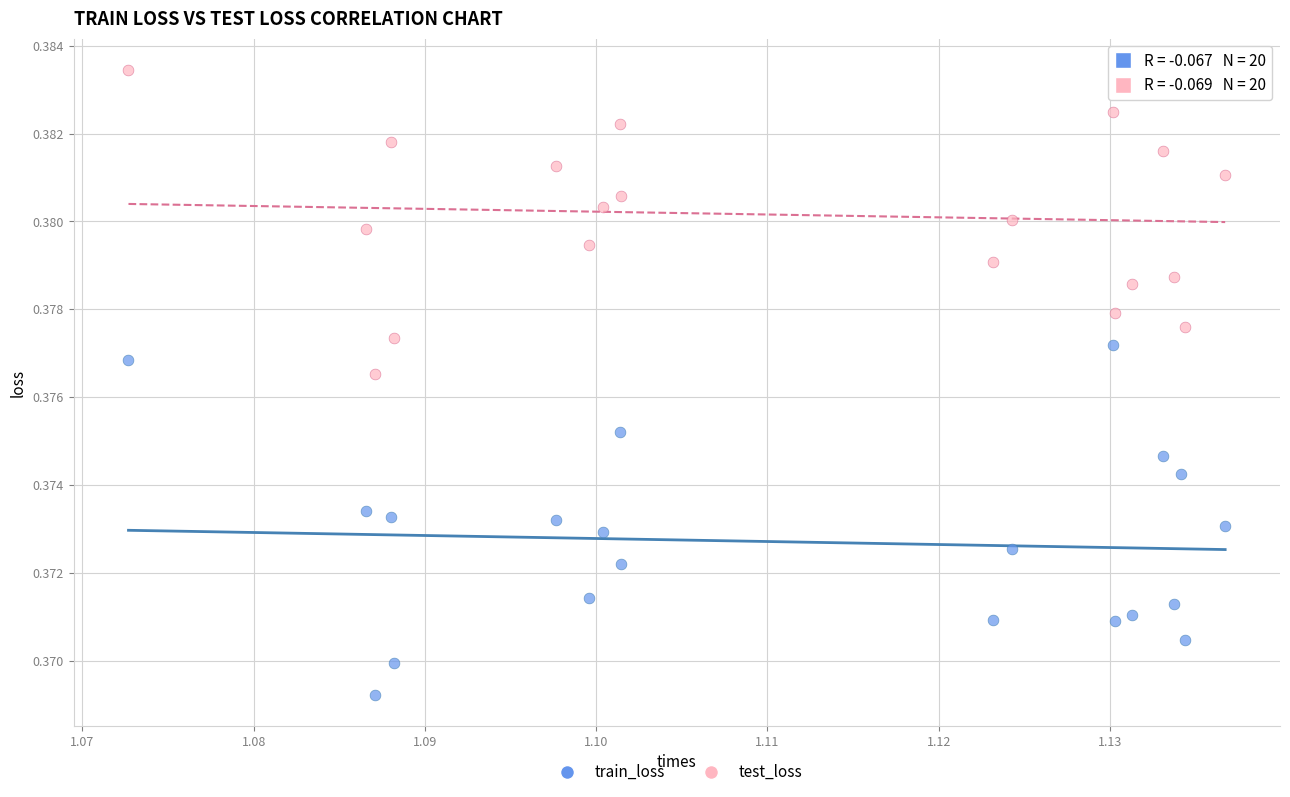

What are all the series names shown in the legend?

train_loss, test_loss